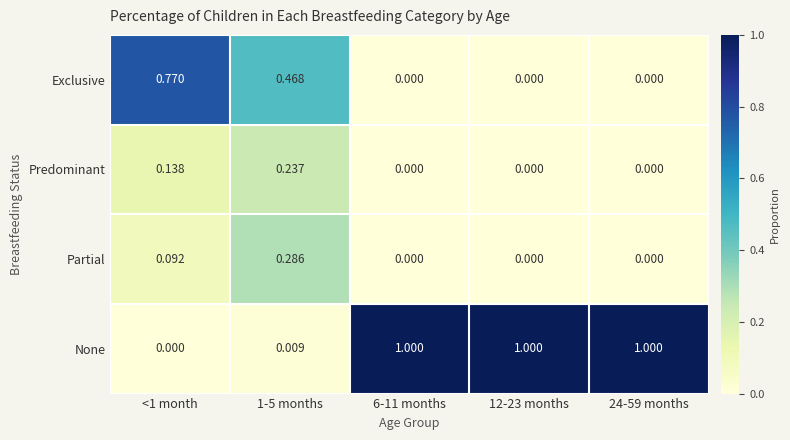

How many positive values does the Predominant series have?

2